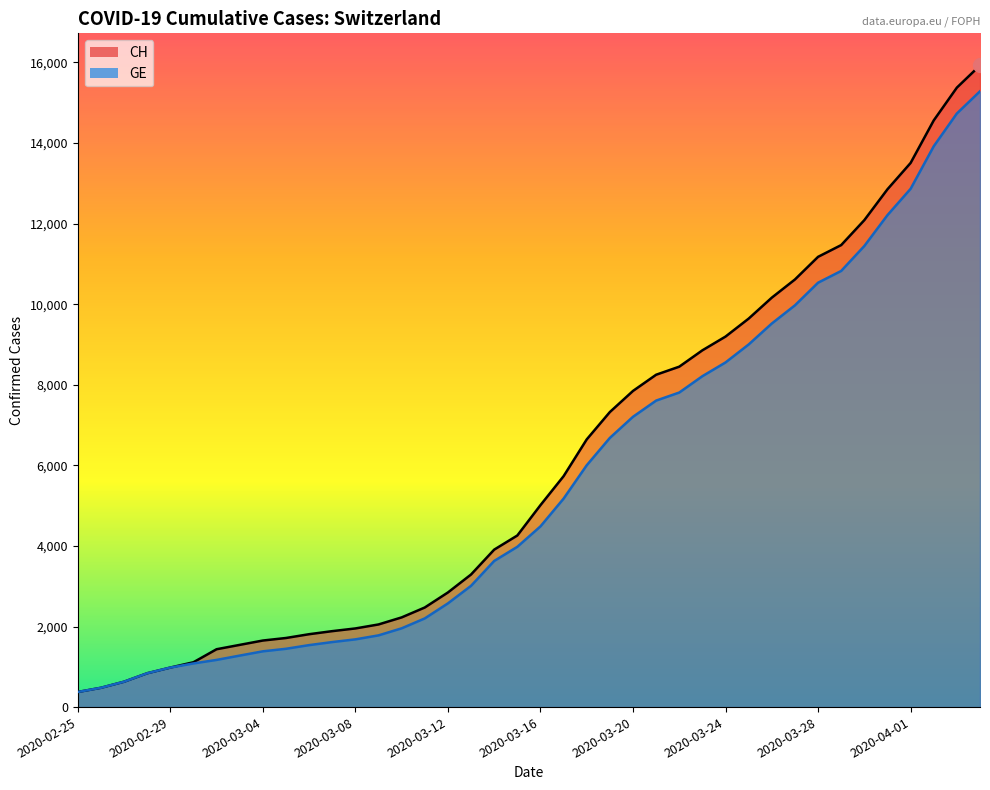

What is the greatest value displayed?

15926